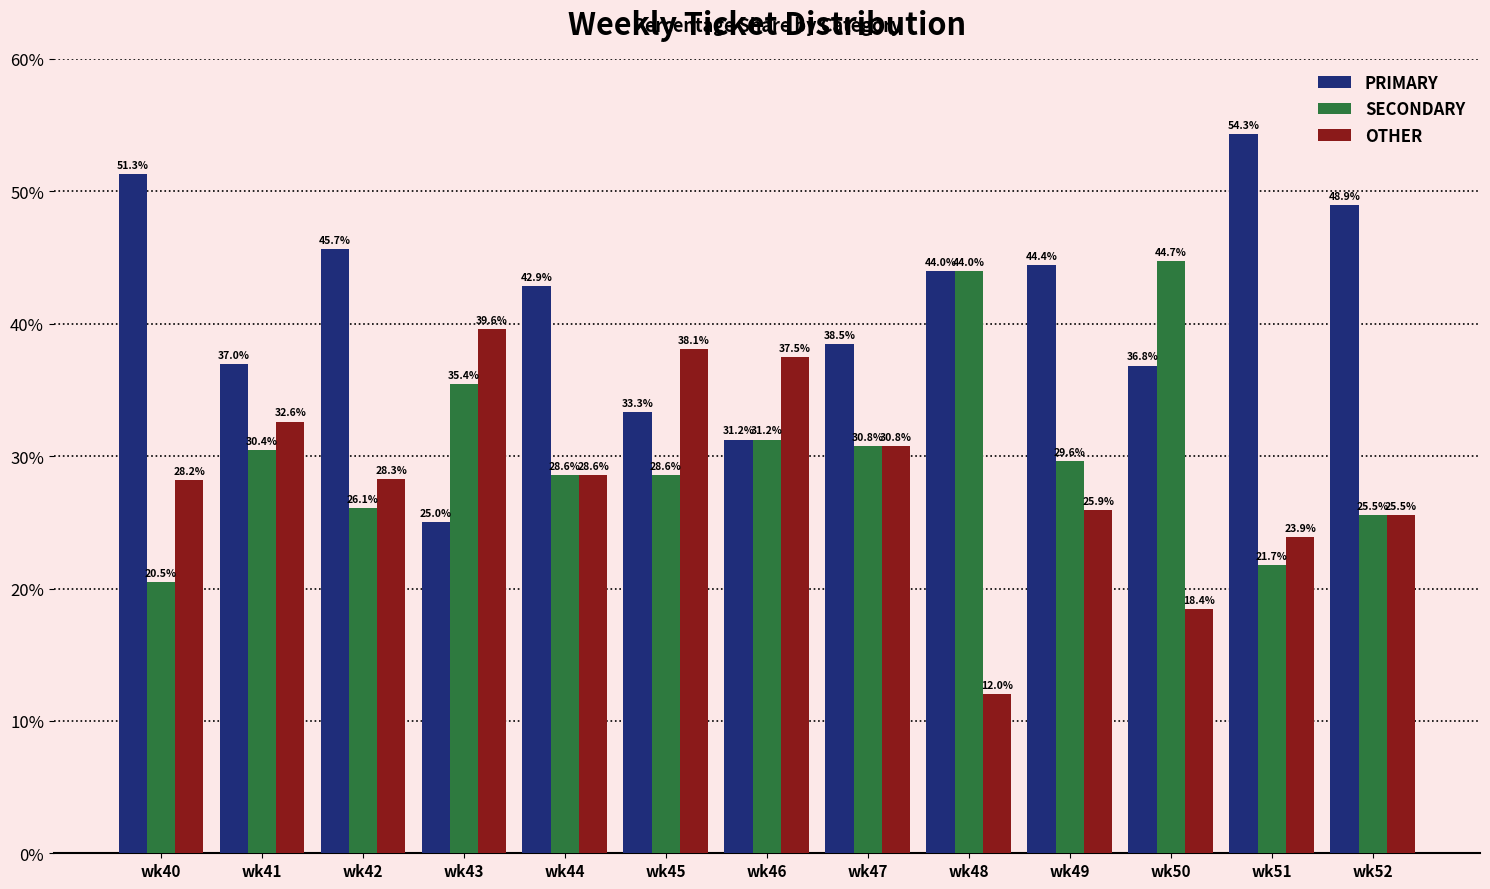

What is the average value of the PRIMARY series?

41.0